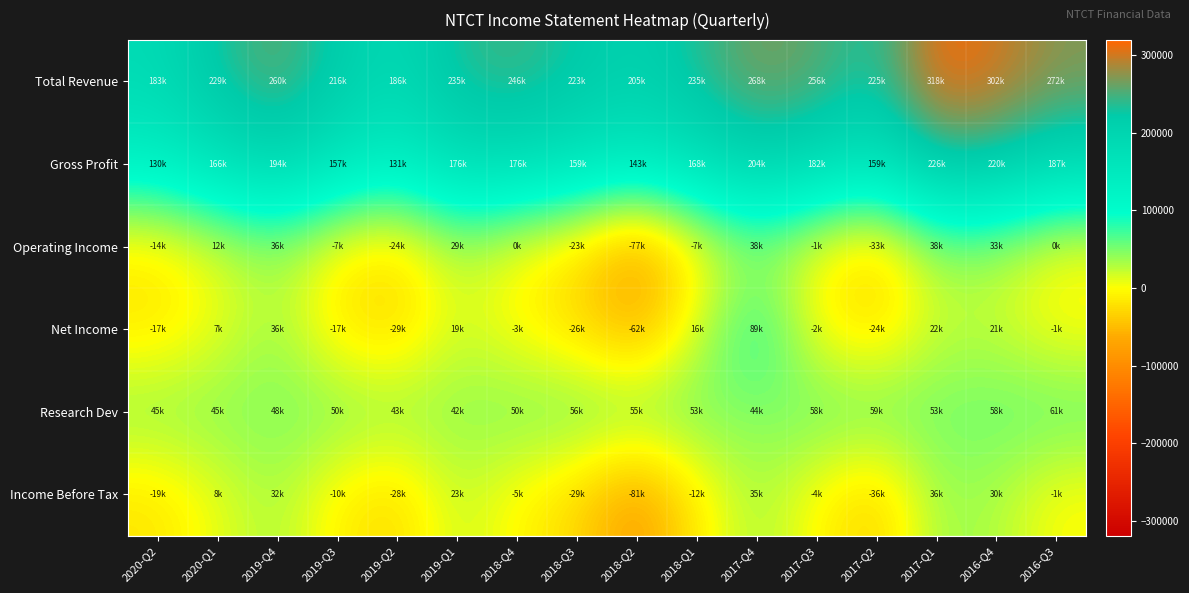

What is the total value across all series at 2019-Q4?

609400